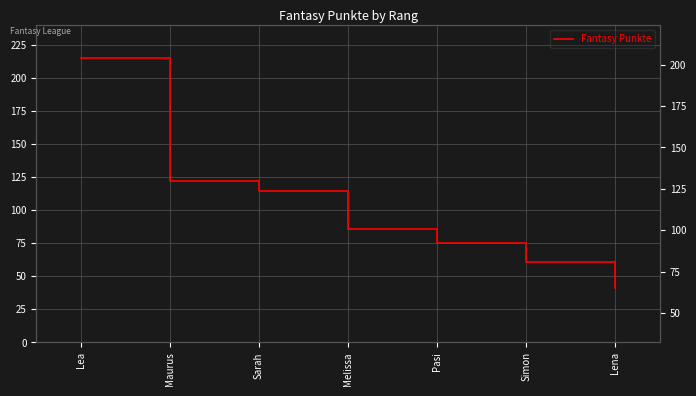

Approximately how many times larger is the value at Lea compared to Sarah?

1.9